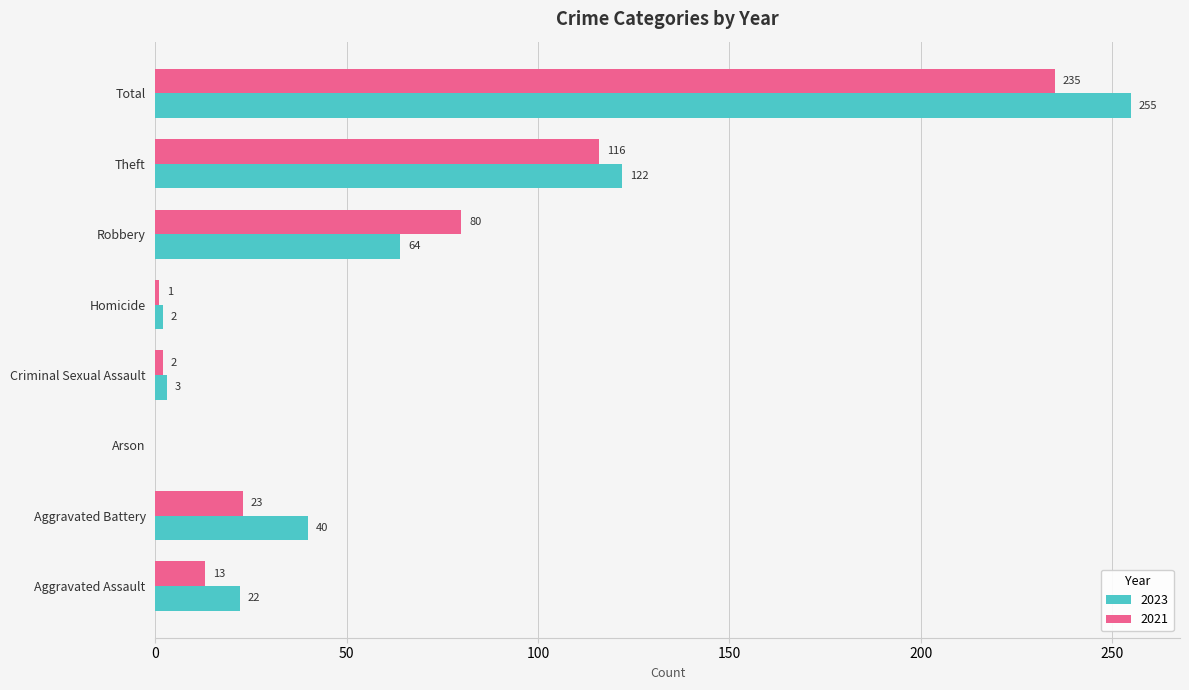

True or false: 2023 has a value of 397 at Total.

False